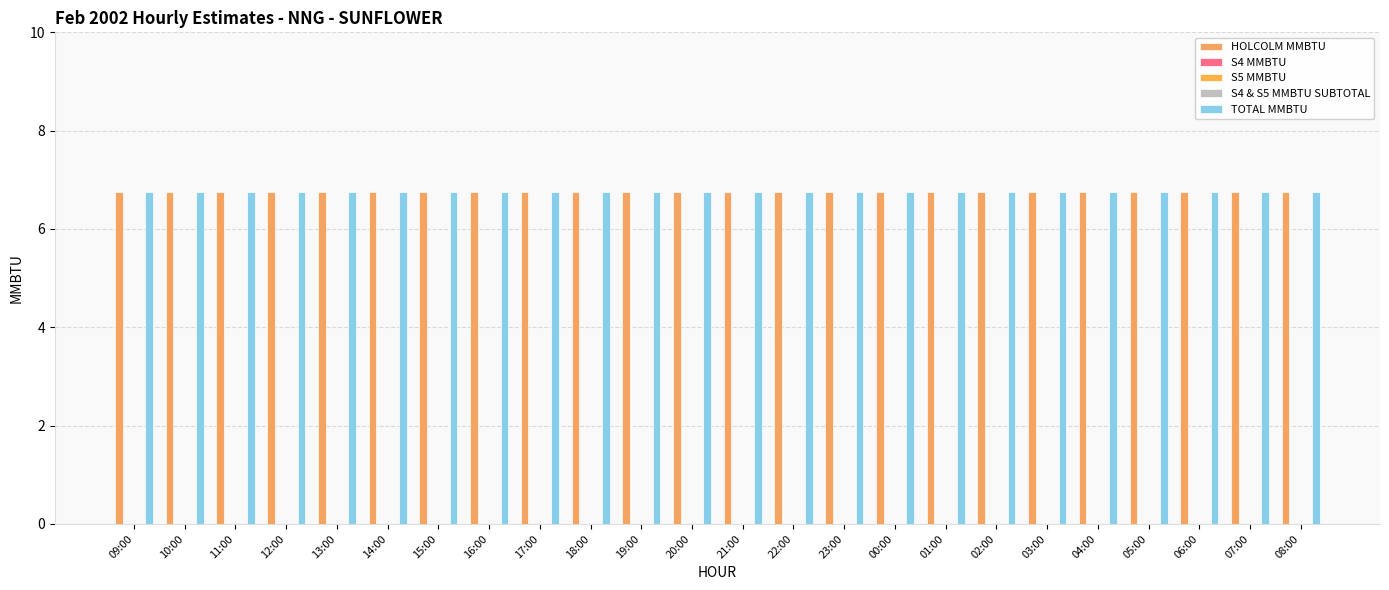

What is the label of the 20th bar from the left?

04:00